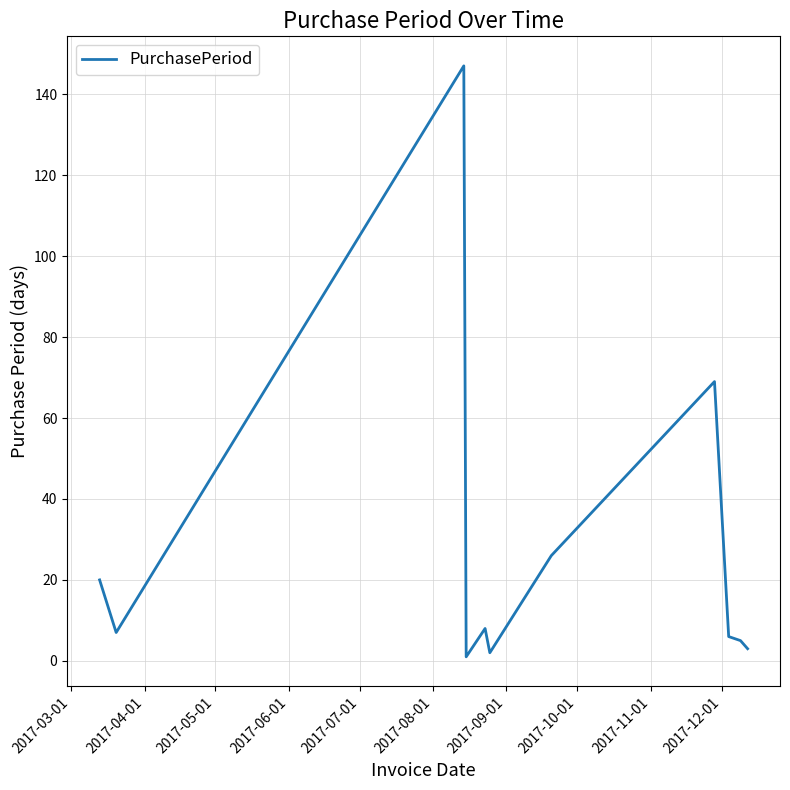

What is the greatest value displayed?

147